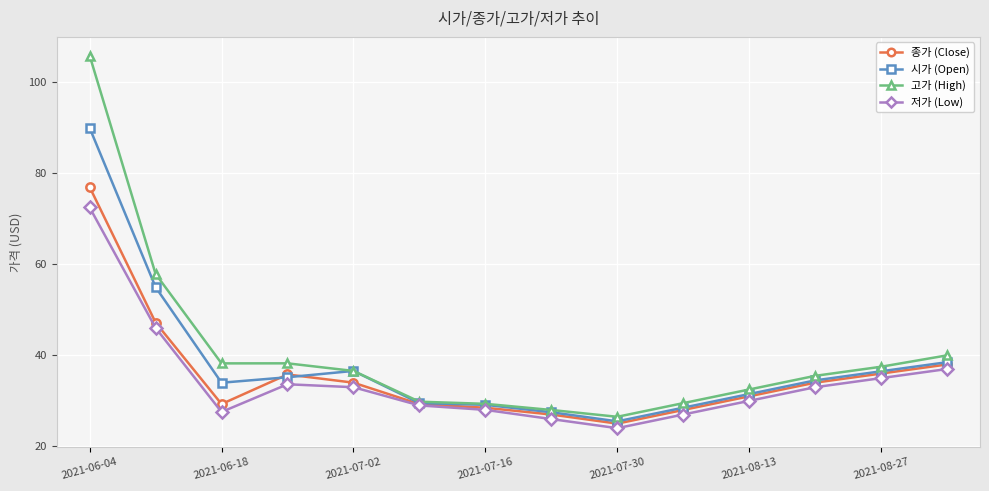

List the series in order of their peak value, lowest first.

저가 (Low), 종가 (Close), 시가 (Open), 고가 (High)